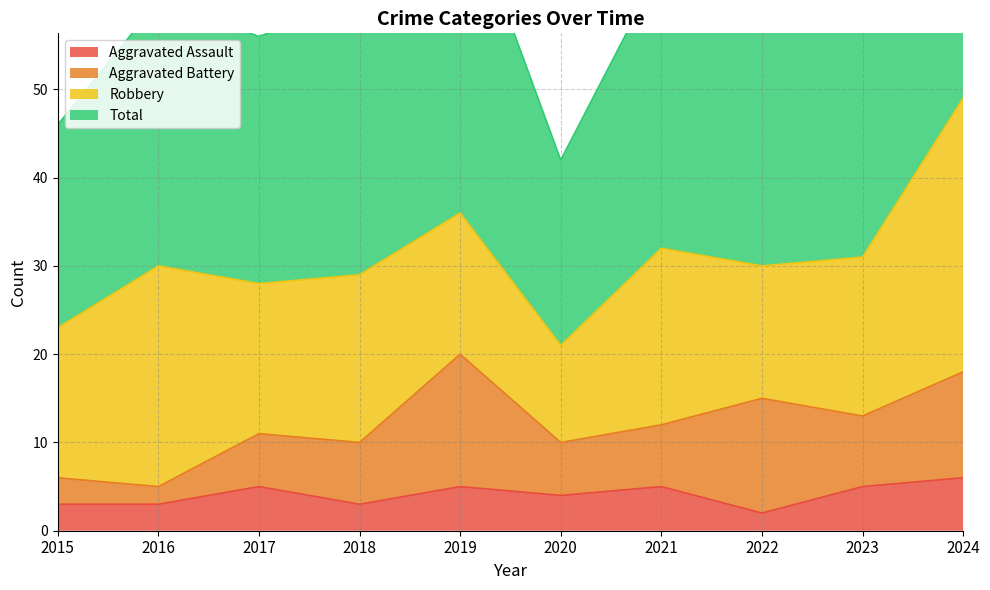

What is the highest value of the Aggravated Assault series?

6